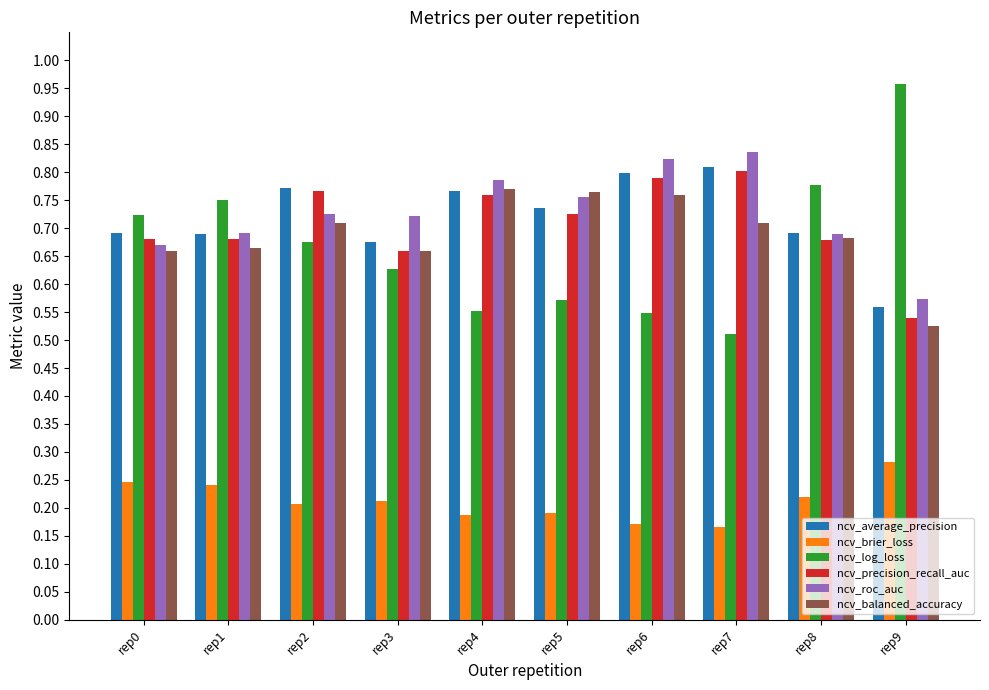

What is the sum of all ncv_balanced_accuracy values?

6.9